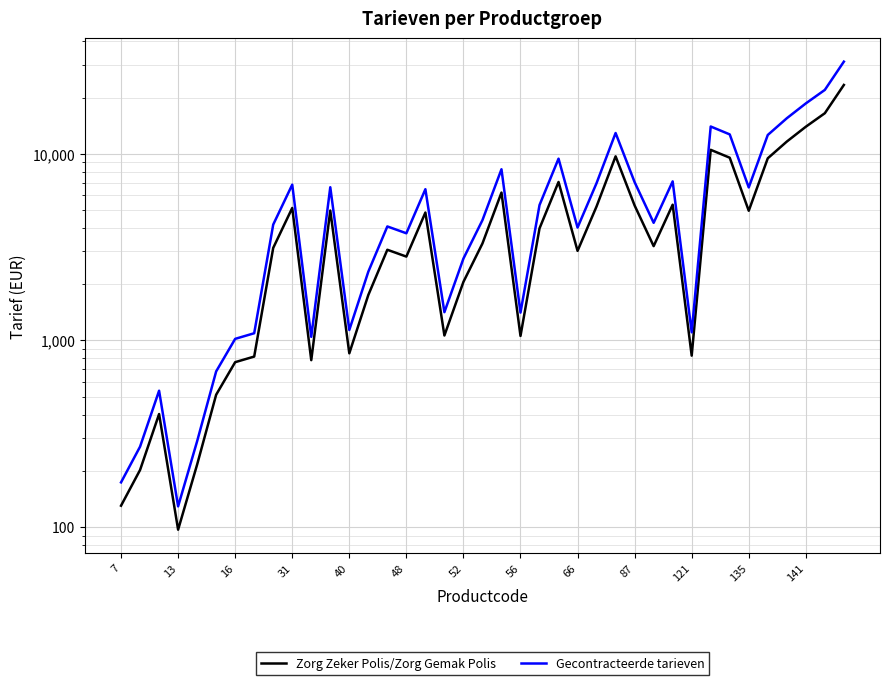

True or false: Gecontracteerde tarieven and Zorg Zeker Polis/Zorg Gemak Polis cross at least once.

False